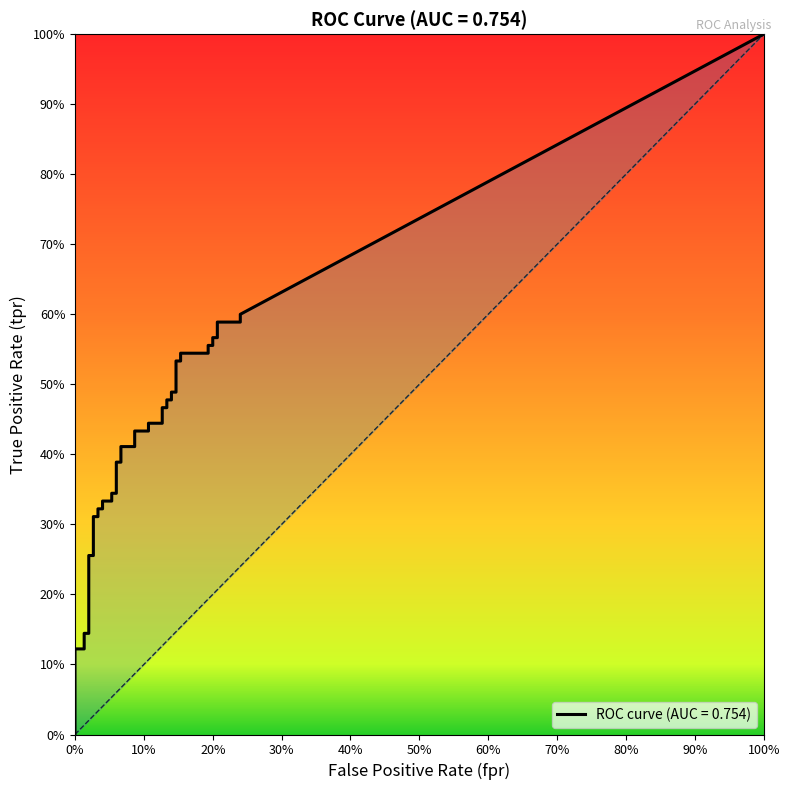

Reading right to left, transcribe all the data shown in this chart.

fpr: 39=0.2	38=0.2	37=0.2	36=0.2	35=0.2	34=0.2	33=0.2	32=0.2	31=0.2	30=0.2	29=0.1	28=0.1	27=0.1	26=0.1	25=0.1	24=0.1	23=0.1	22=0.1	21=0.1	20=0.1	19=0.1	18=0.1	17=0.1	16=0.1	15=0.1	14=0.1	13=0.1	12=0.1	11=0.0	10=0.0	9=0.0	8=0.0	7=0.0	6=0.0	5=0.0	4=0.0	3=0.0	2=0.0	tpr=0.0	fpr=0.0
tpr: 39=0.6	38=0.6	37=0.6	36=0.6	35=0.6	34=0.6	33=0.6	32=0.5	31=0.5	30=0.5	29=0.5	28=0.5	27=0.5	26=0.5	25=0.5	24=0.5	23=0.5	22=0.4	21=0.4	20=0.4	19=0.4	18=0.4	17=0.4	16=0.4	15=0.4	14=0.3	13=0.3	12=0.3	11=0.3	10=0.3	9=0.3	8=0.3	7=0.3	6=0.3	5=0.3	4=0.1	3=0.1	2=0.1	tpr=0.1	fpr=0.0